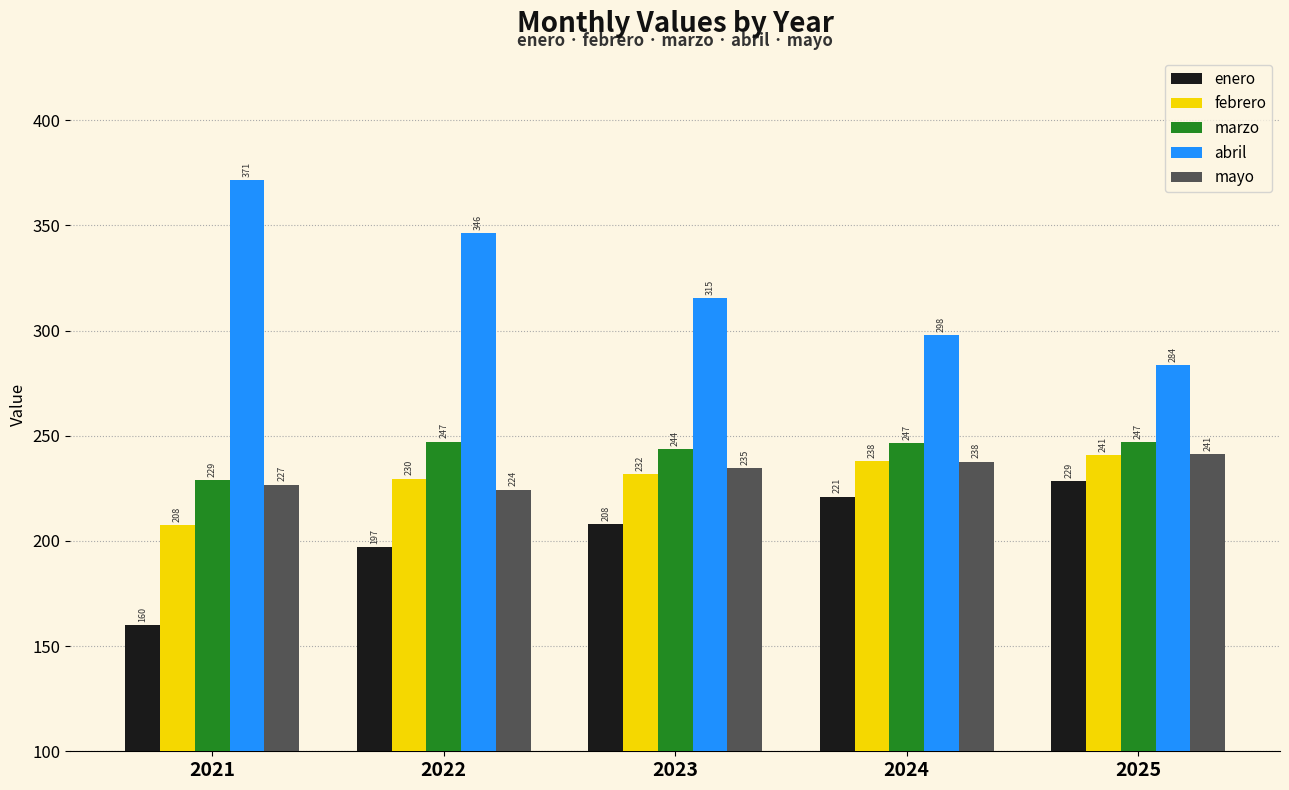

At which category is the sum across all series the highest?

2022